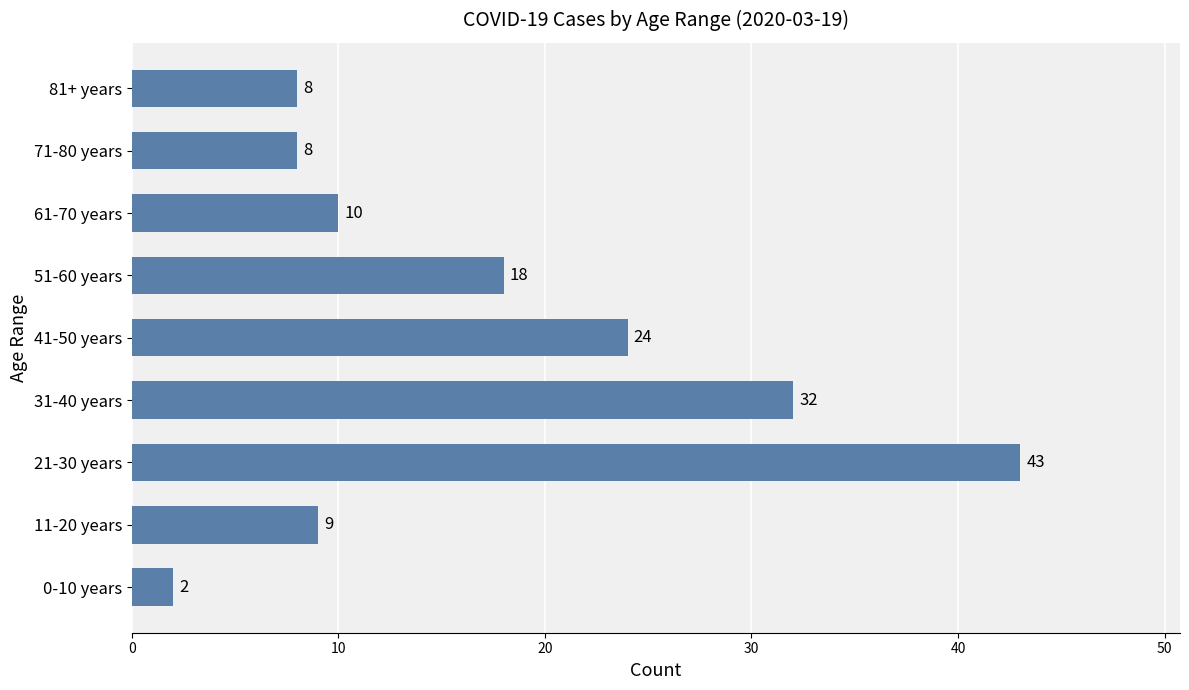

Reading bottom to top, what are all the values shown in this chart?

0-10 years=2	11-20 years=9	21-30 years=43	31-40 years=32	41-50 years=24	51-60 years=18	61-70 years=10	71-80 years=8	81+ years=8